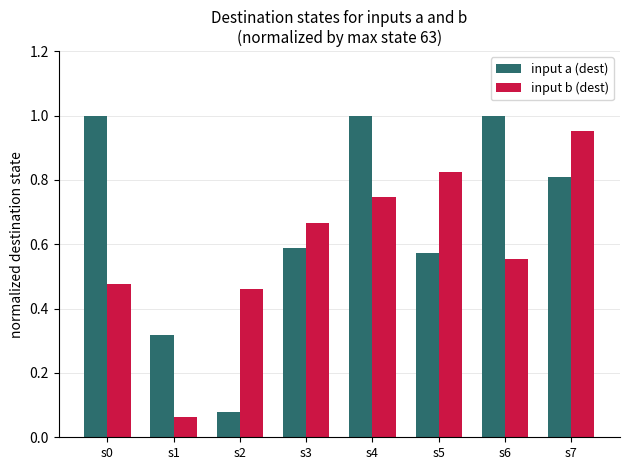

Rank the series by their maximum value, from highest to lowest.

input a (dest), input b (dest)